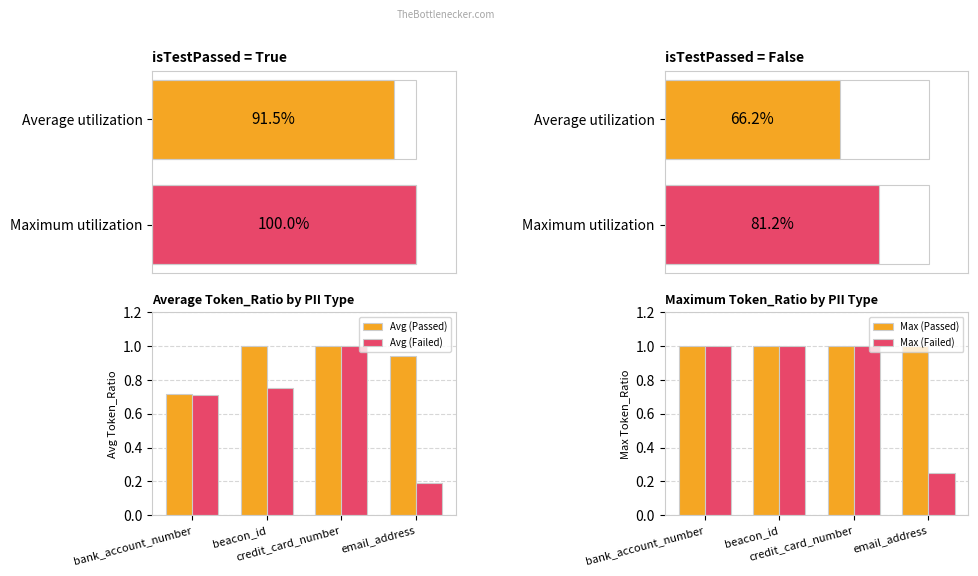

List the series in order of their overall mean, highest first.

Max (Passed), Avg (Passed), Max (Failed), Avg (Failed)